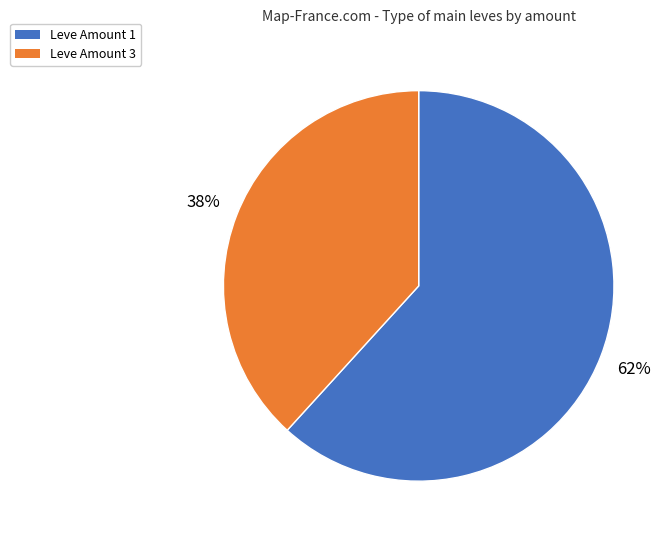

How many segments does this pie chart have?

2